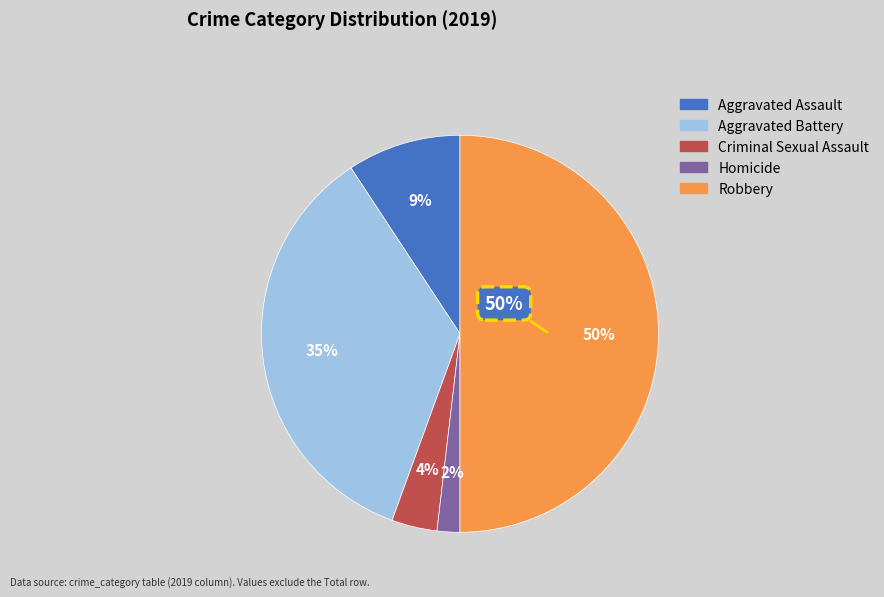

What is the ratio of the value at Criminal Sexual Assault to the value at Homicide?

2.0